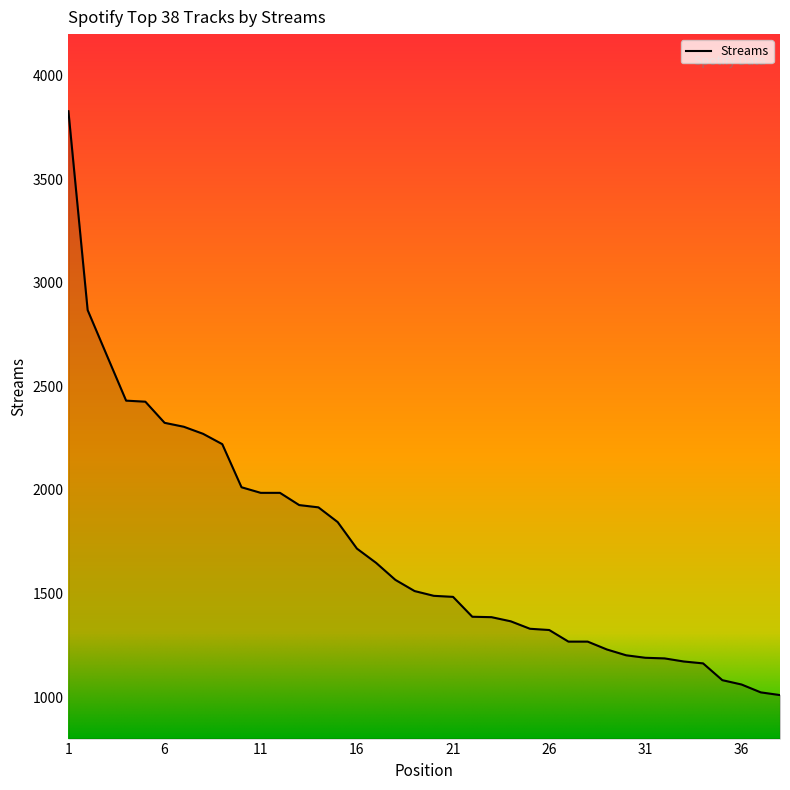

What is the greatest value displayed?

3828